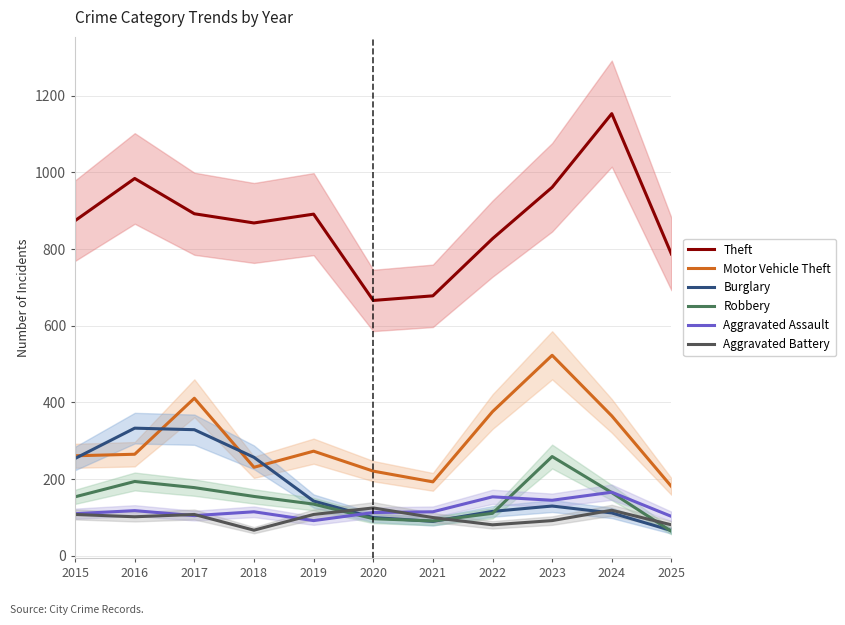

At how many categories does at least one series exceed 836?

7